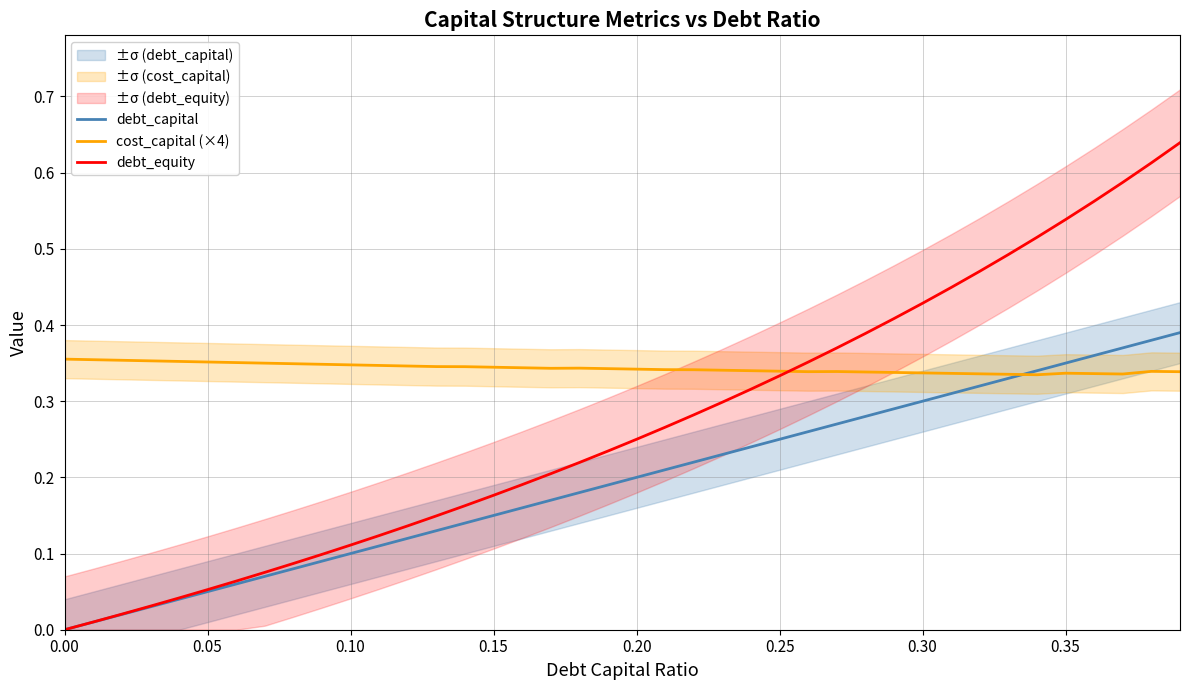

What is the value of the debt_capital point at the 31st from the left?

0.3